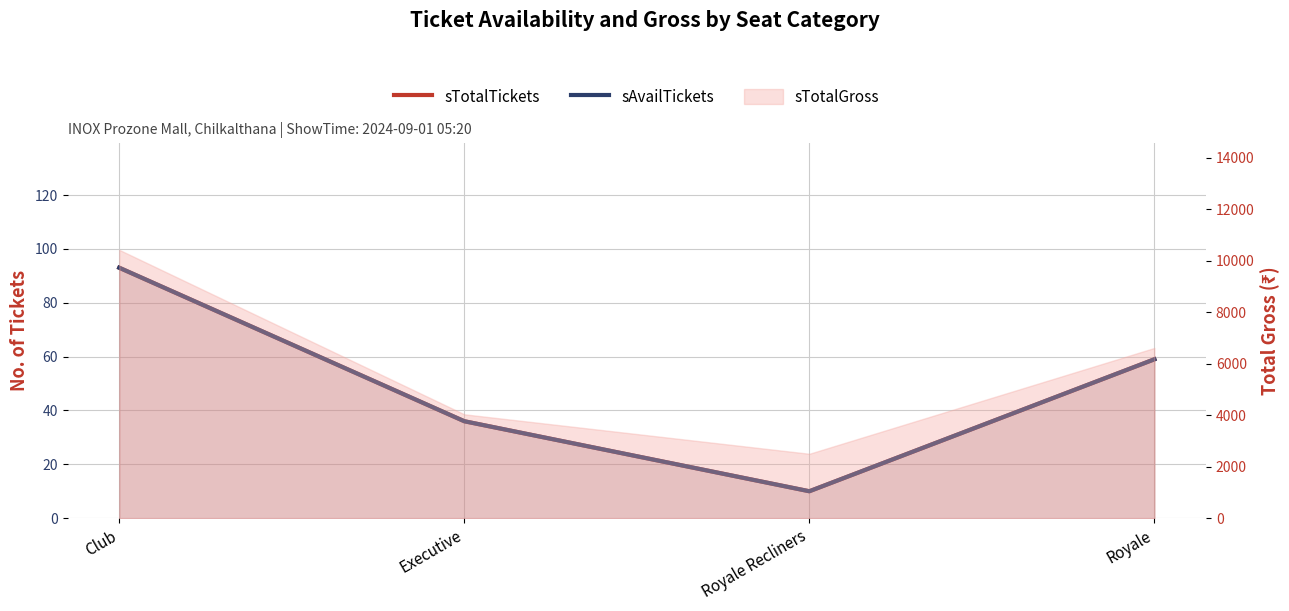

Read the sTotalTickets value at Royale, to the nearest 5.

60